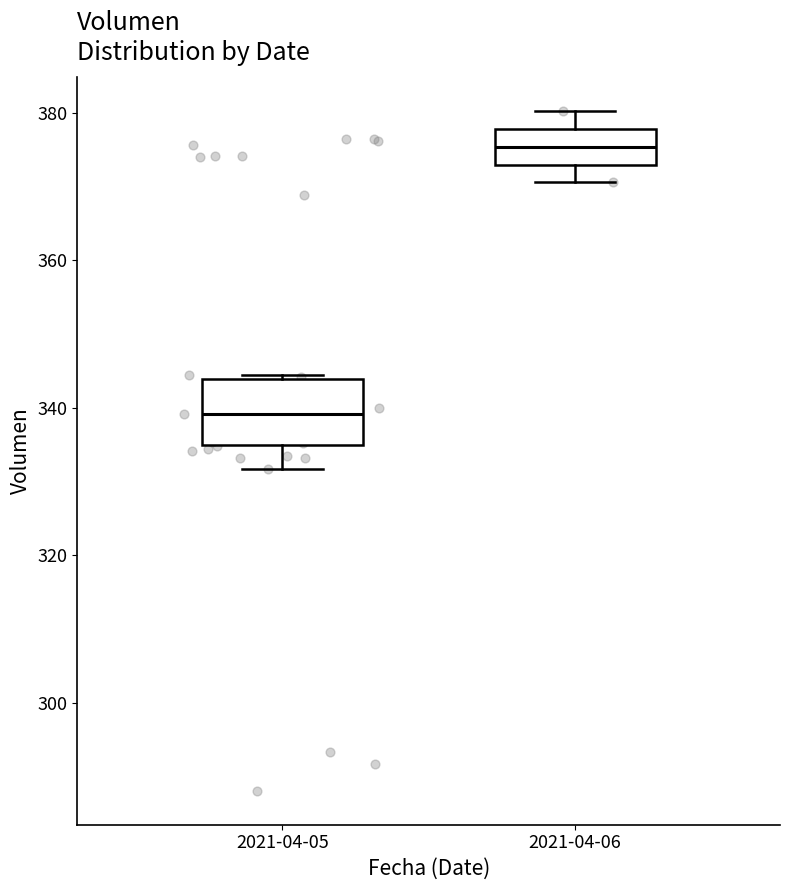

Reading left to right, transcribe this box plot: for each box, give where its median line is, the range the box spans, and where its two whiskers end, as read against the y-axis. The values are not printed on the chart, so give them approximately, as read against the axis.

2021-04-05: median 340, box 334 to 344, whiskers 332 to 344
2021-04-06: median 376, box 374 to 378, whiskers 370 to 380